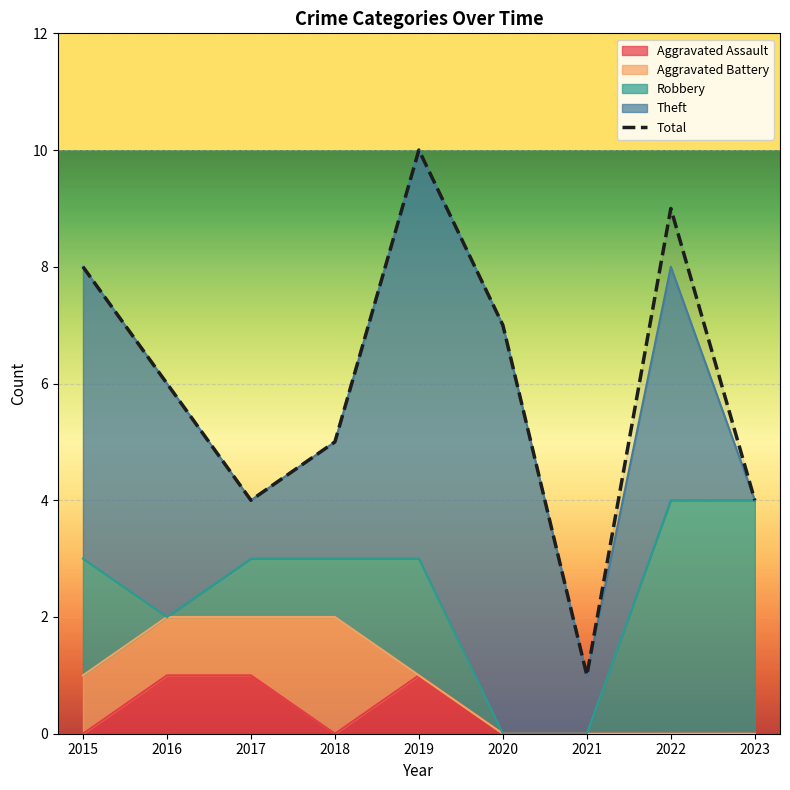

Which label corresponds to the largest value in the chart?

2019